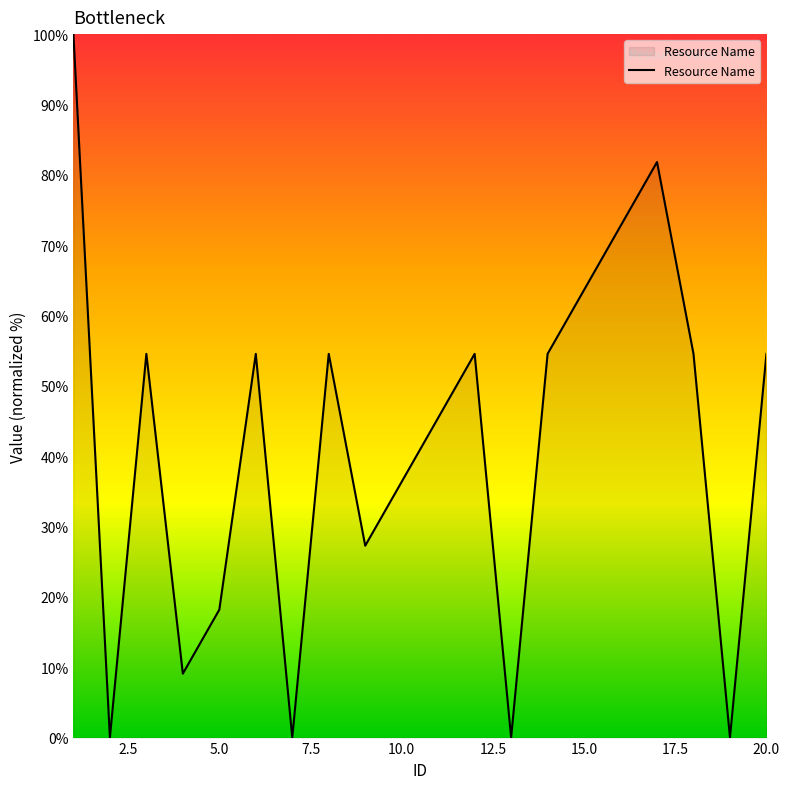

How many distinct data groups are displayed?

1